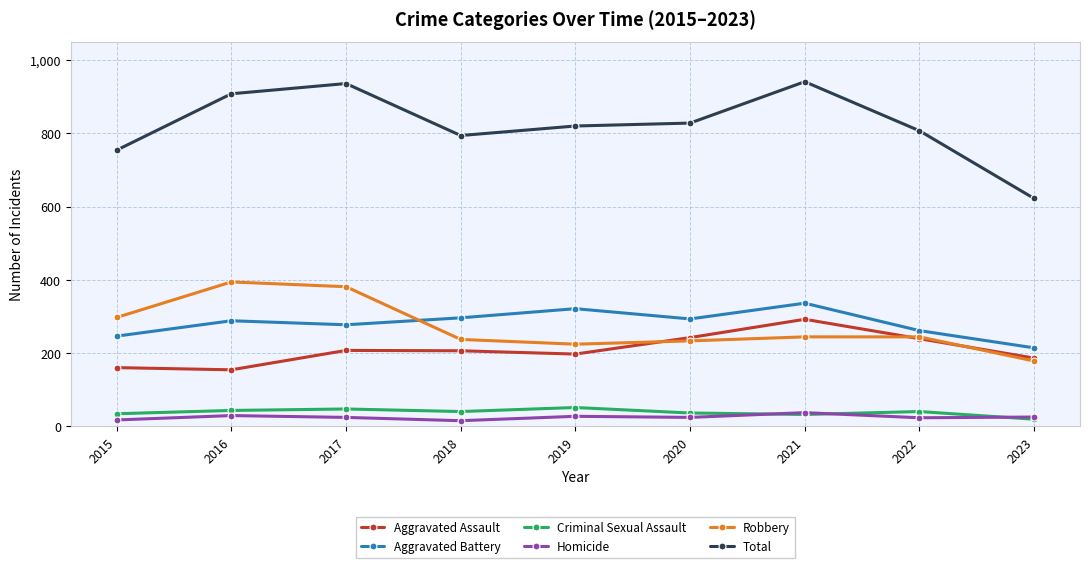

What is the value of the Aggravated Battery point at the 1st from the left?

246